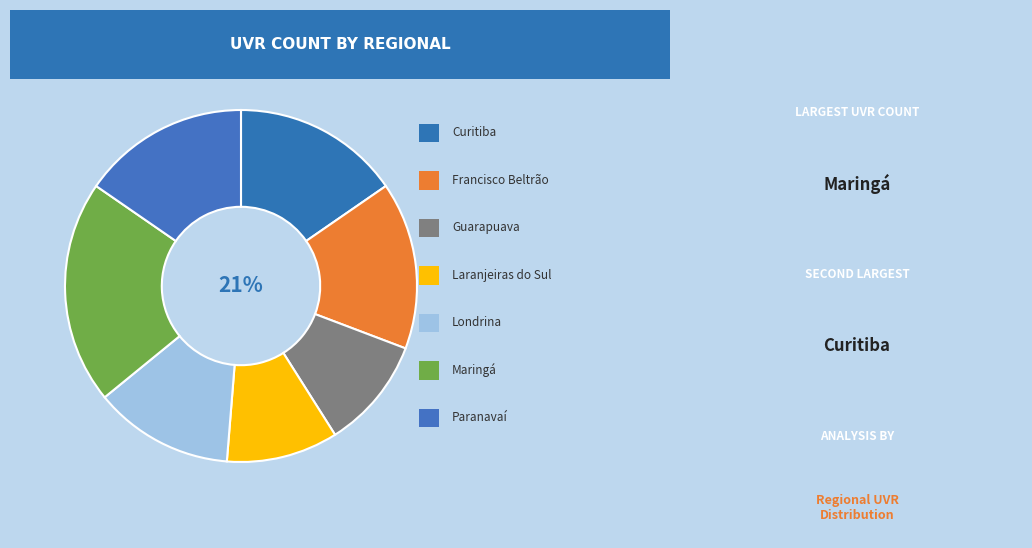

To the nearest percent, what portion does Francisco Beltrão represent?

15%